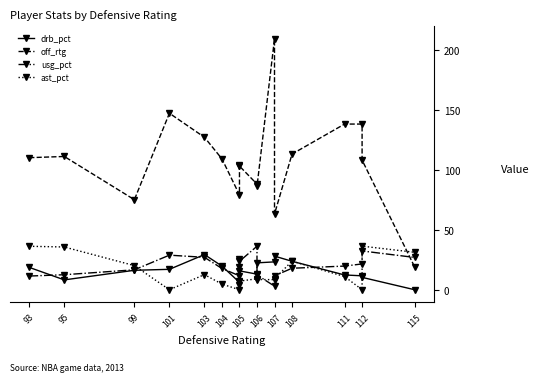

In drb_pct, how many points are higher than both neighbors (excluding endpoints)?

3